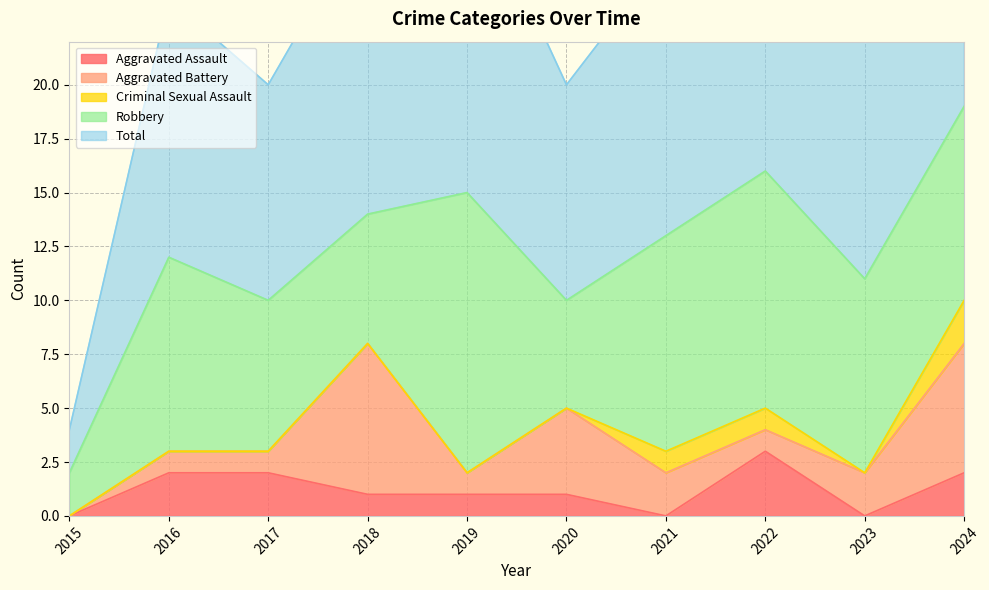

Where is Criminal Sexual Assault nearest to the value 1?

2021